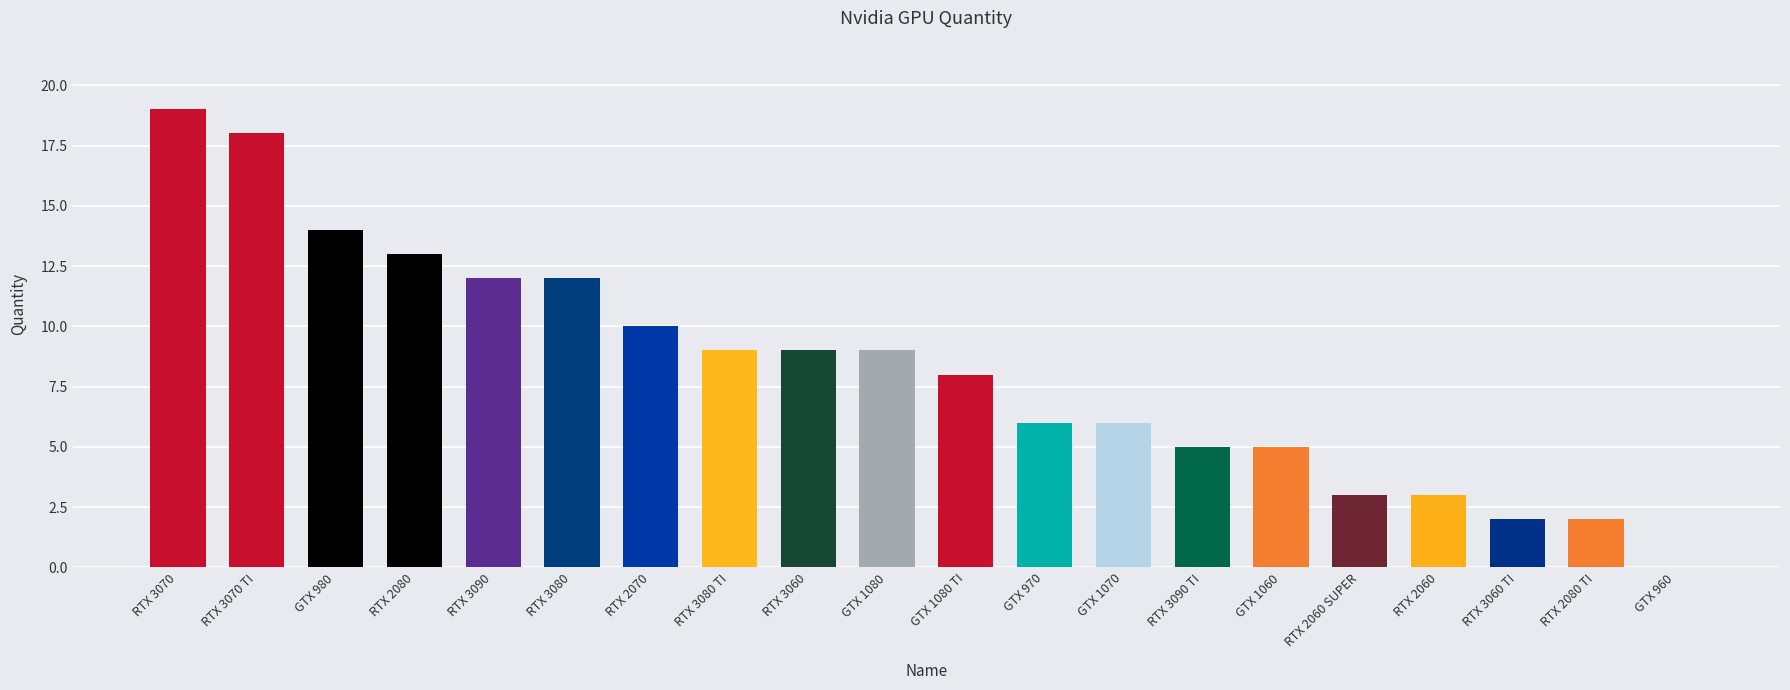

What is the maximum value shown in the chart?

19